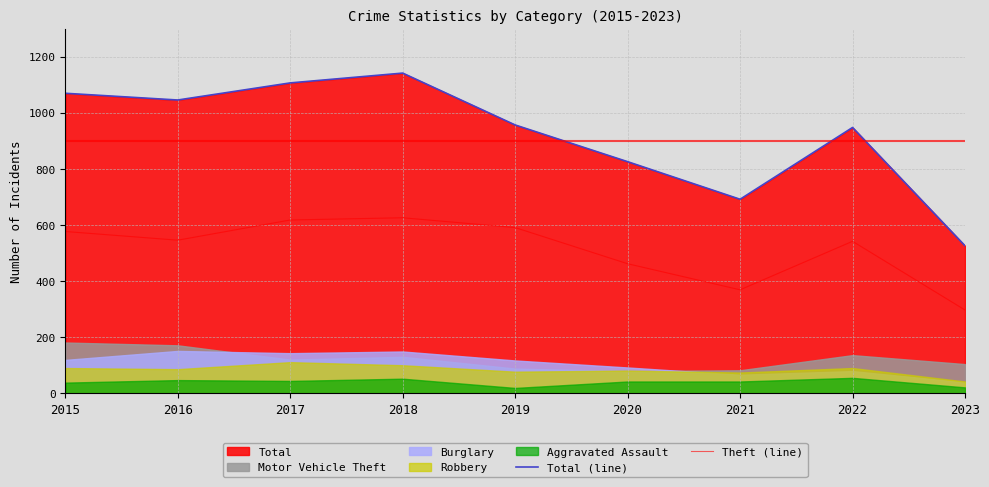

The Theft (line) series shows 386 at 2018. True or false?

False